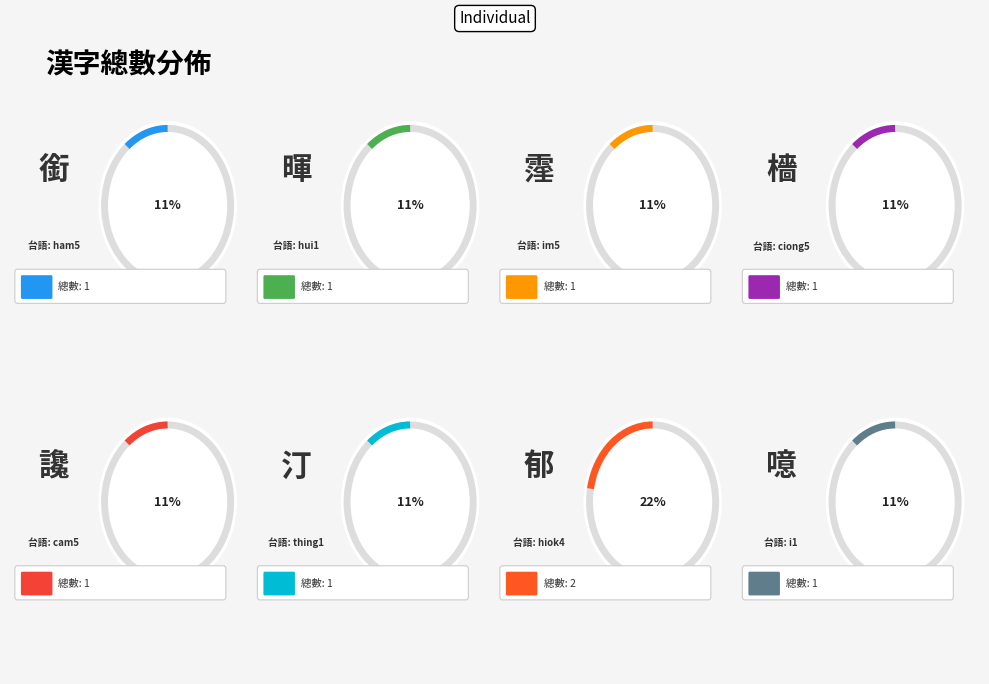

What percentage is NOT represented by 汀?

88.9%